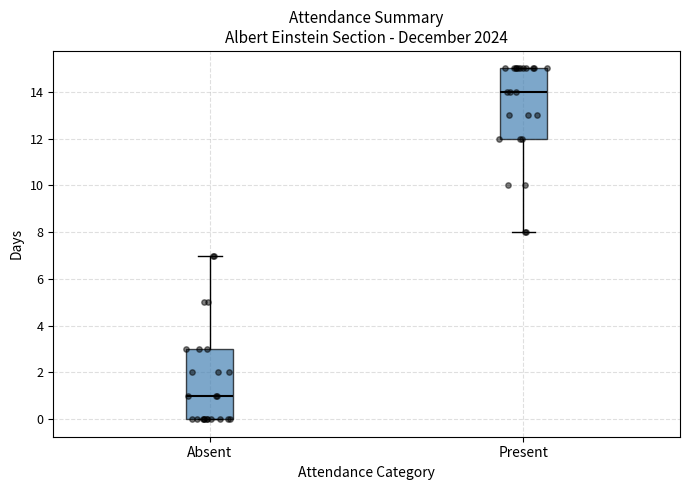

Reading left to right, transcribe this box plot: for each box, give where its median line is, the range the box spans, and where its two whiskers end, as read against the y-axis. The values are not printed on the chart, so give them approximately, as read against the axis.

Absent: median 1, box 0 to 3, whiskers 0 to 7
Present: median 14, box 12 to 15, whiskers 8 to 15